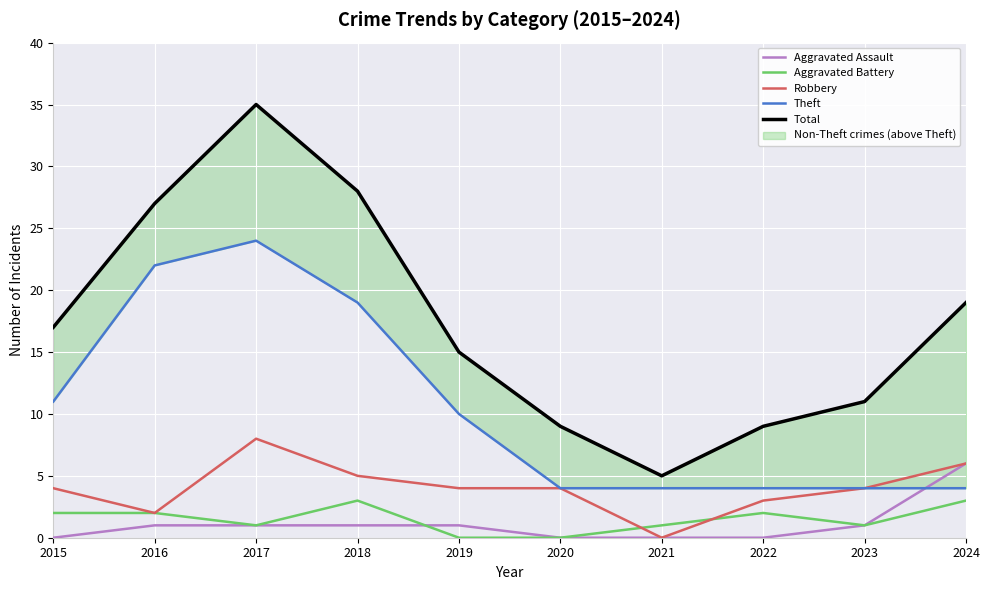

True or false: Theft and Aggravated Assault cross at least once.

True